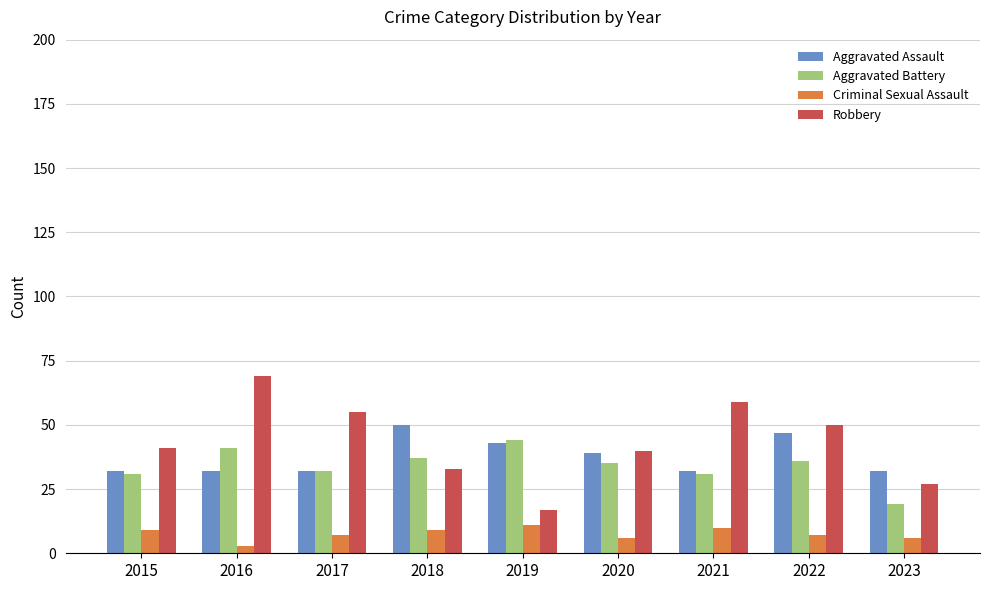

What is the sum of the Aggravated Assault values at 2021 and 2019?

75